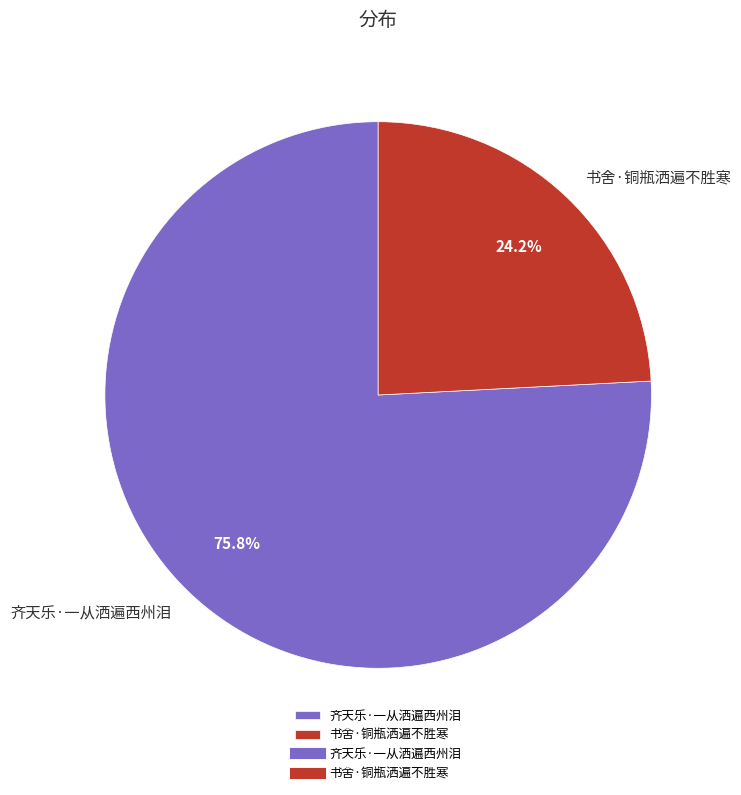

What portion of the pie excludes 书舍·铜瓶洒遍不胜寒?

75.8%